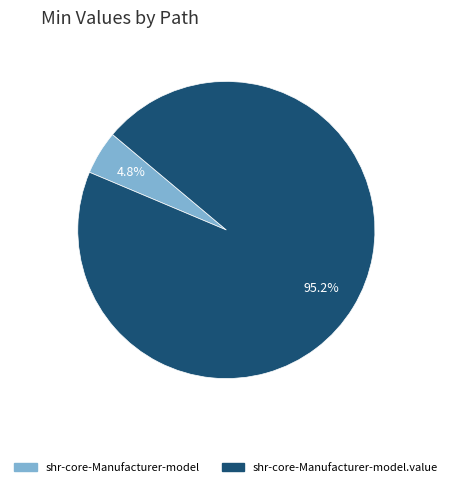

Does any single category account for the majority?

Yes